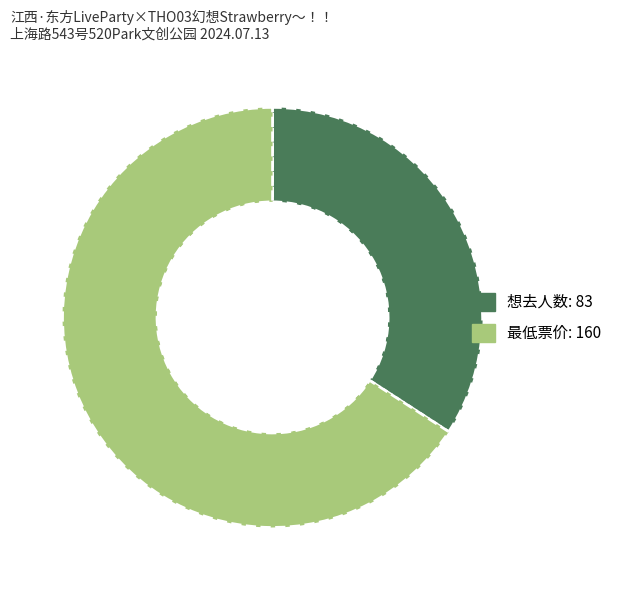

Is the sum of 最低票价: 160 and 想去人数: 83 greater than half?

Yes